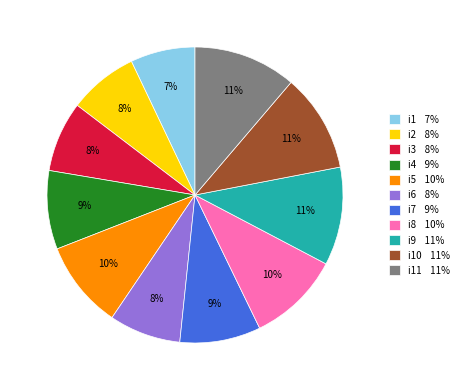

What is the ratio of the value at i1 7% to the value at i7 9%?

0.8